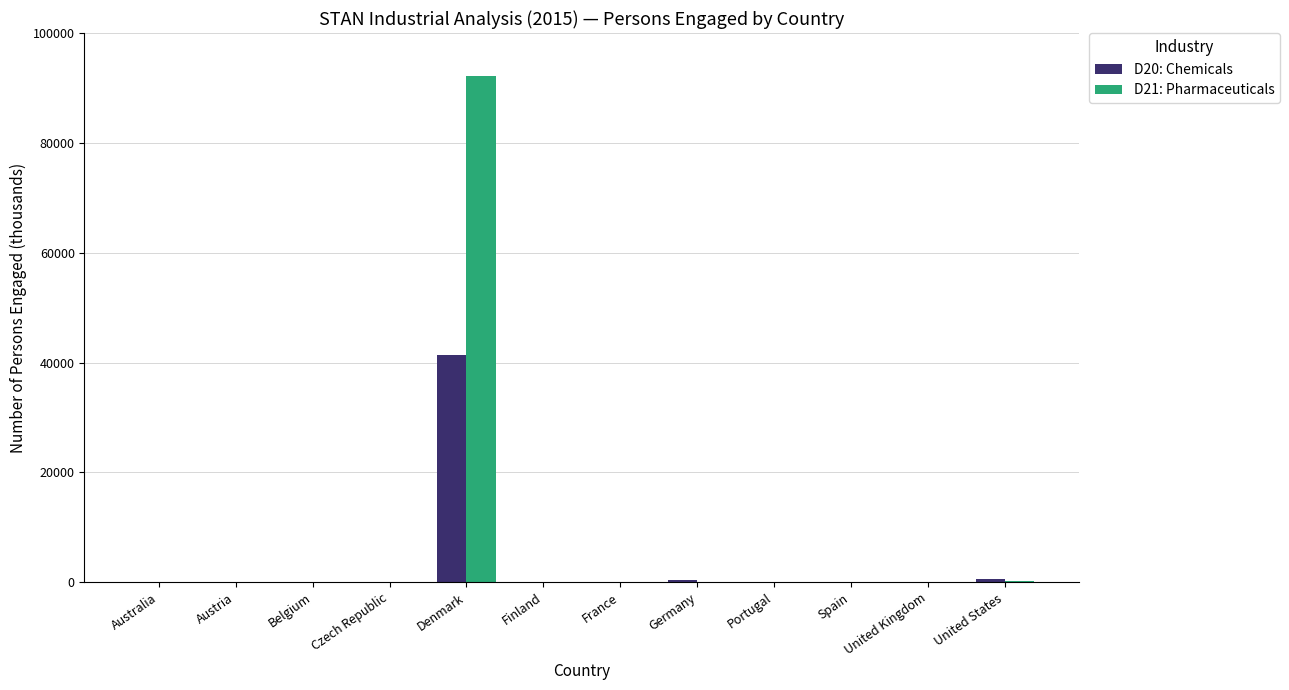

At which label does D21: Pharmaceuticals reach its peak?

Denmark